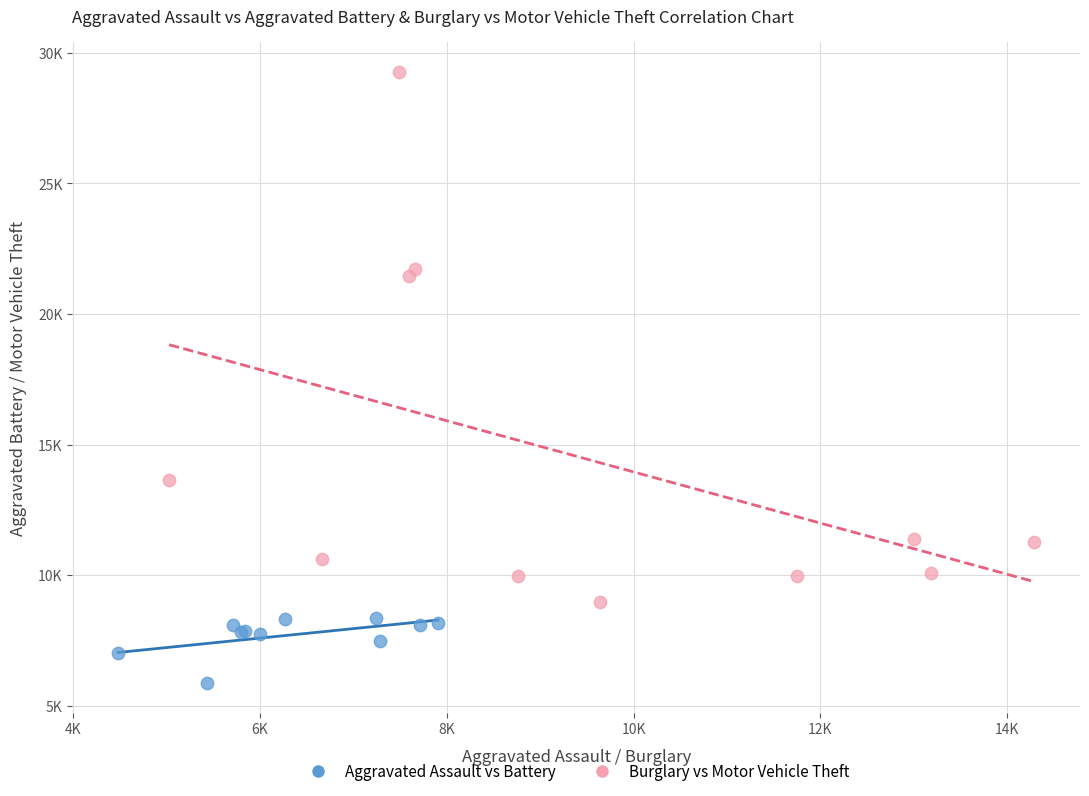

Which series contains the highest Y value?

Burglary vs Motor Vehicle Theft